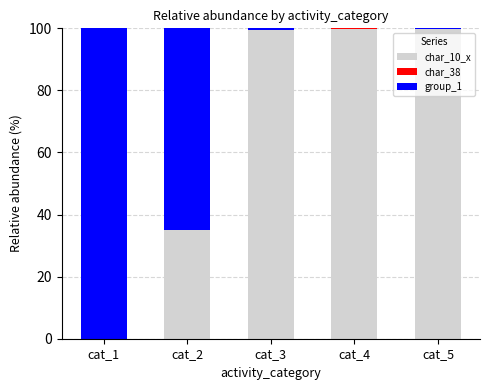

How many categories are shown in the chart?

5